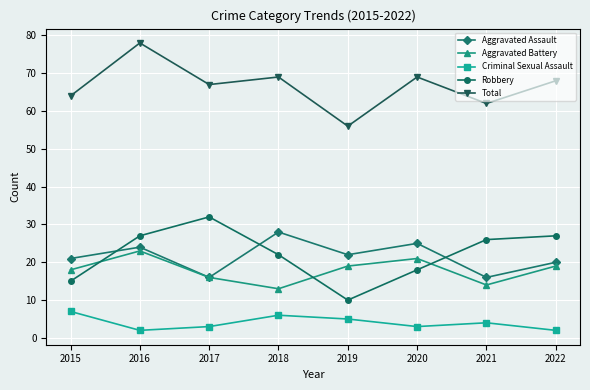

What is the maximum value for Criminal Sexual Assault?

7